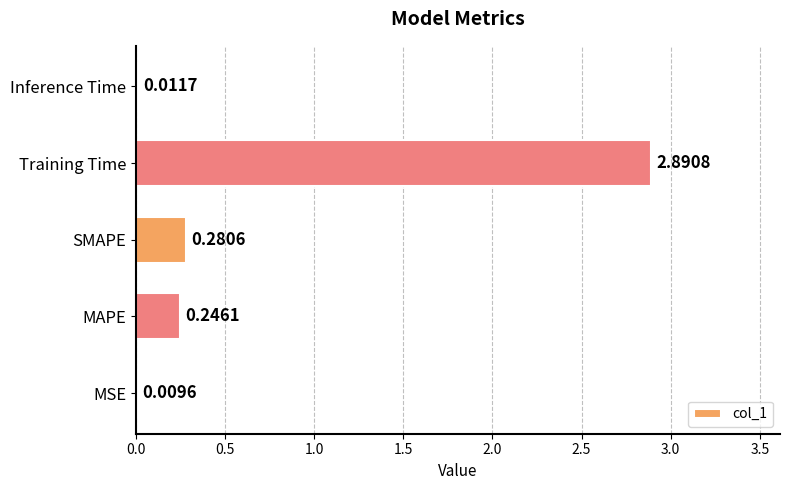

How many series are shown in this chart?

1